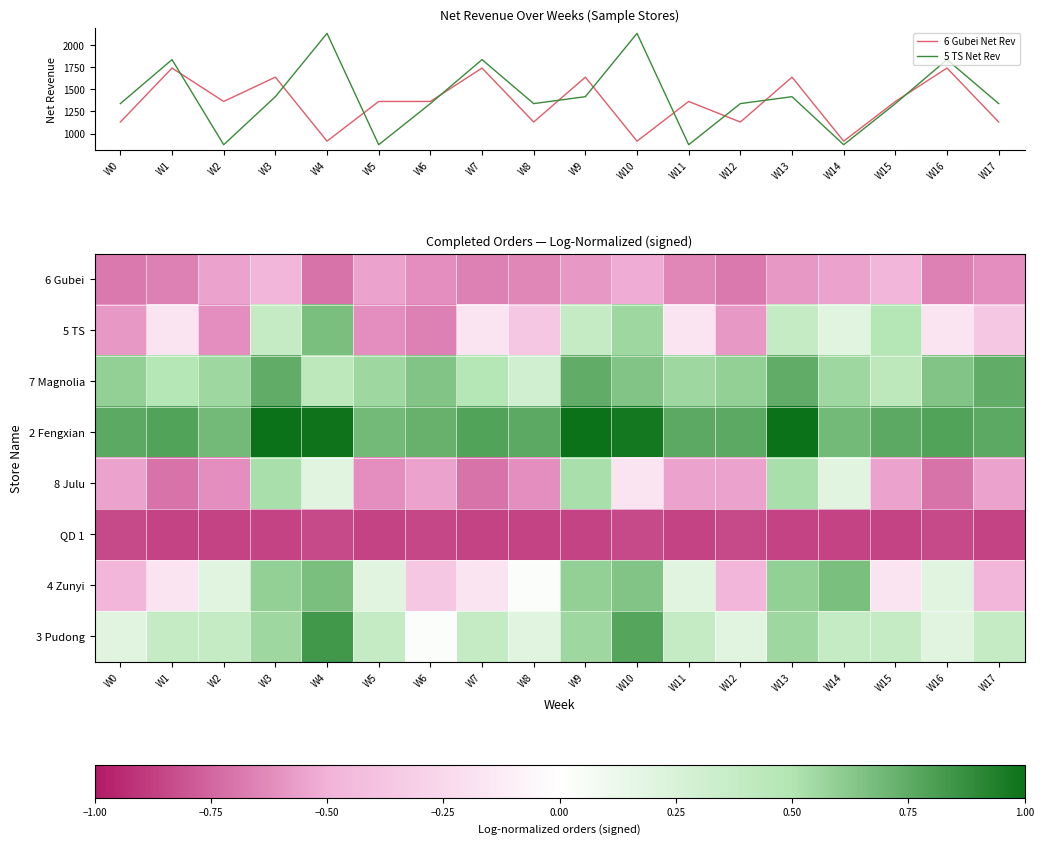

How many series are shown in this chart?

10